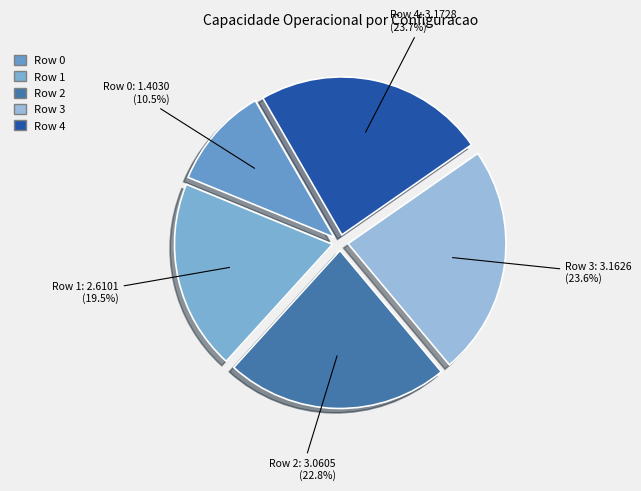

Approximately how many times larger is the value at Row 3 compared to Row 2?

1.0